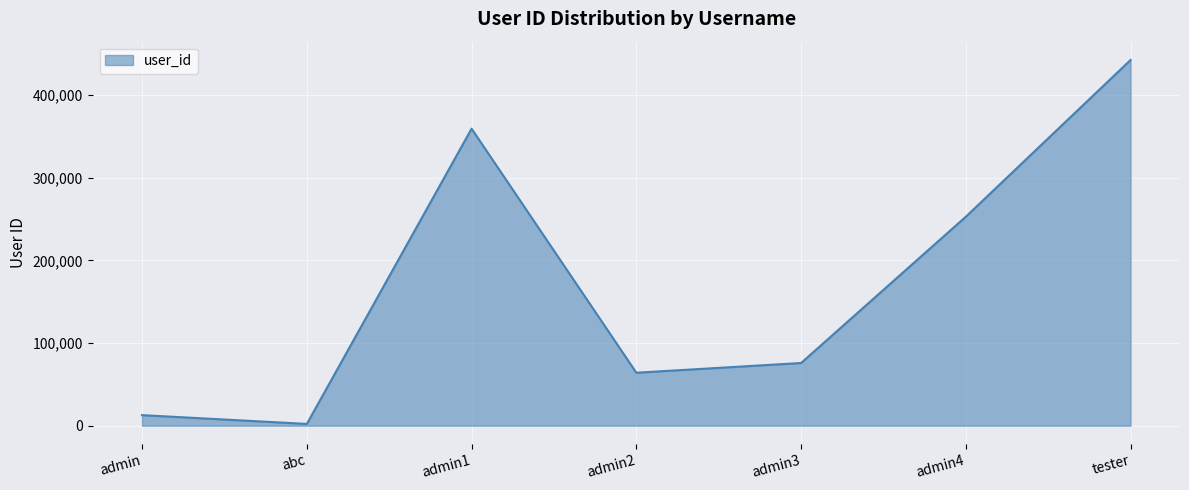

True or false: there are more than 0 points higher than both neighbors.

True